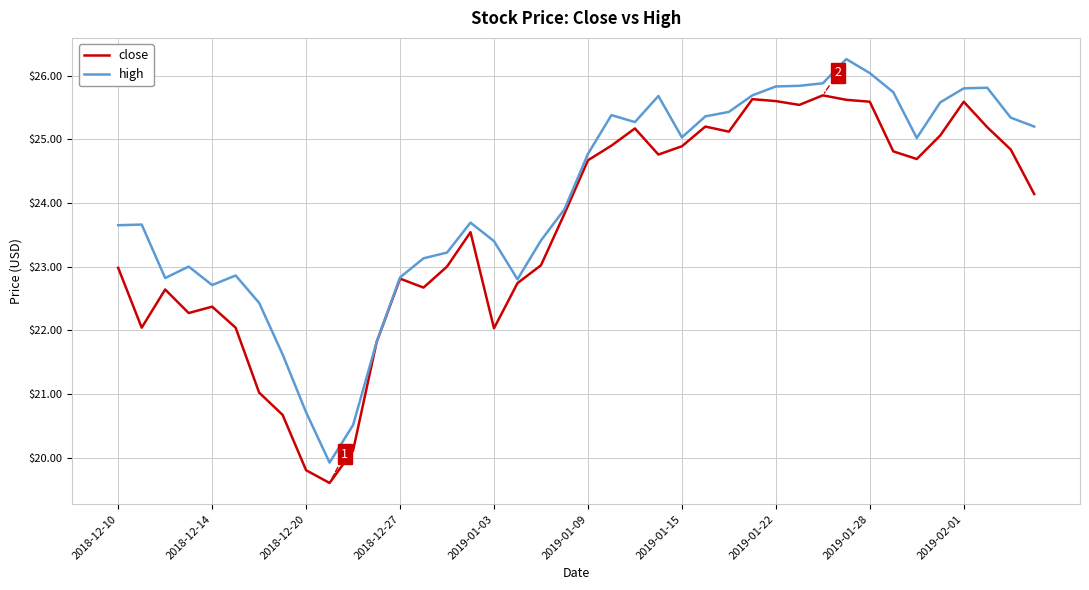

List the series in order of their peak value, lowest first.

close, high